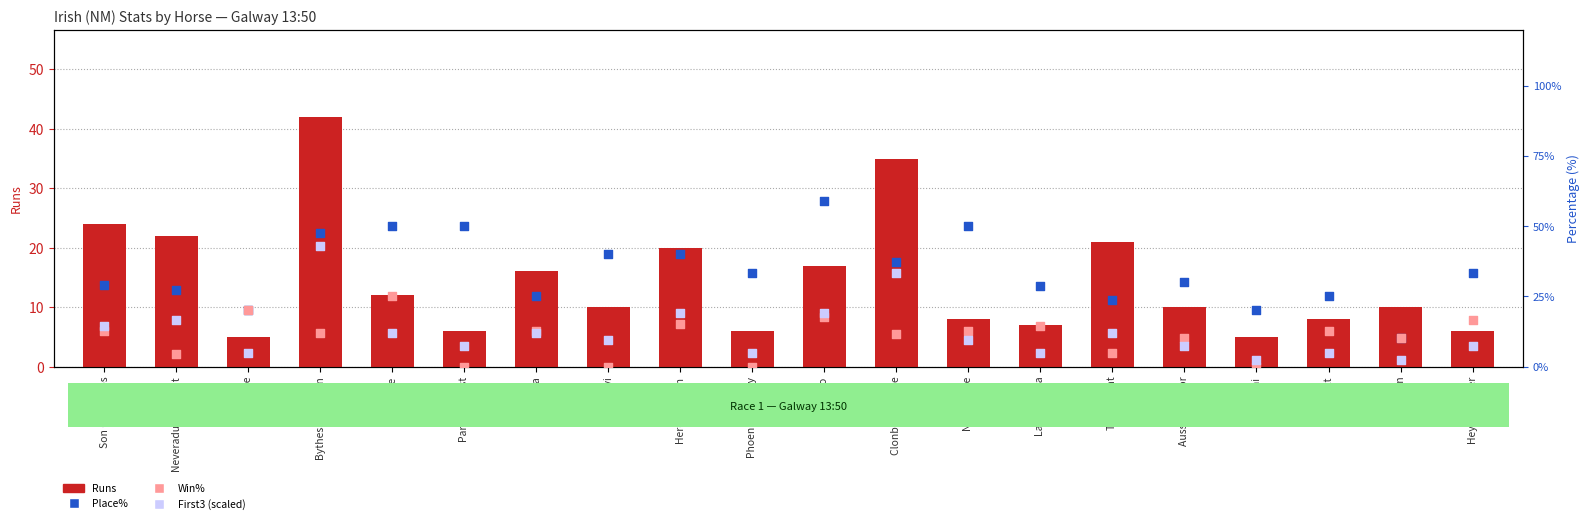

Which series has the largest total across all categories?

Place%